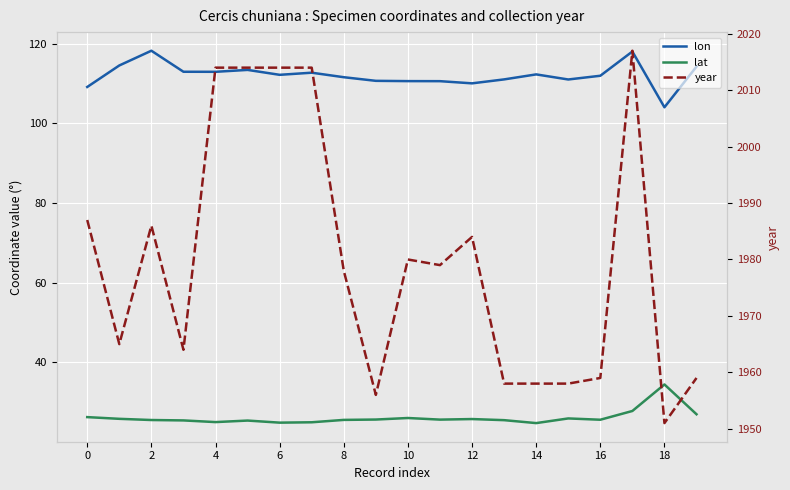

What is the value of the lon point at the 16th from the left?

111.0